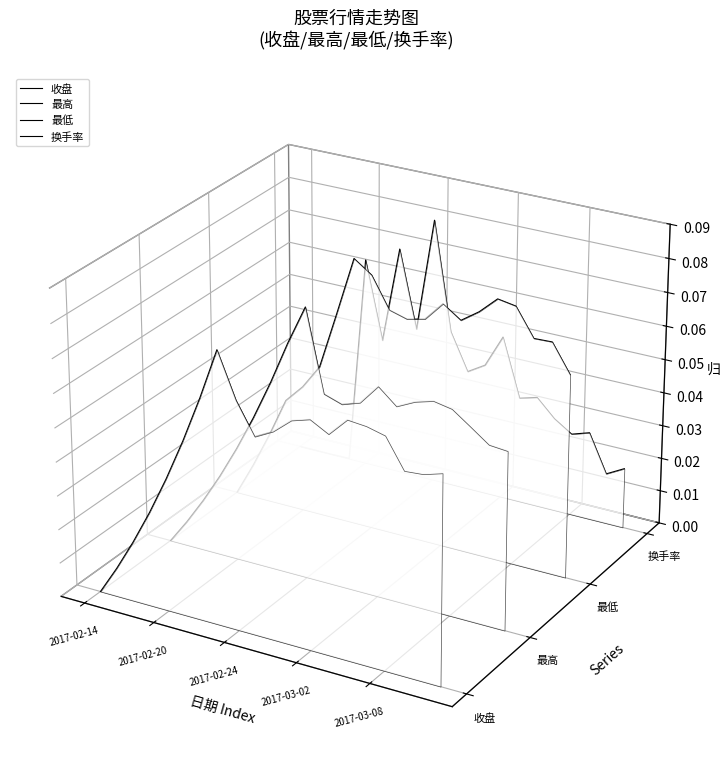

How many data points does each series have?

20